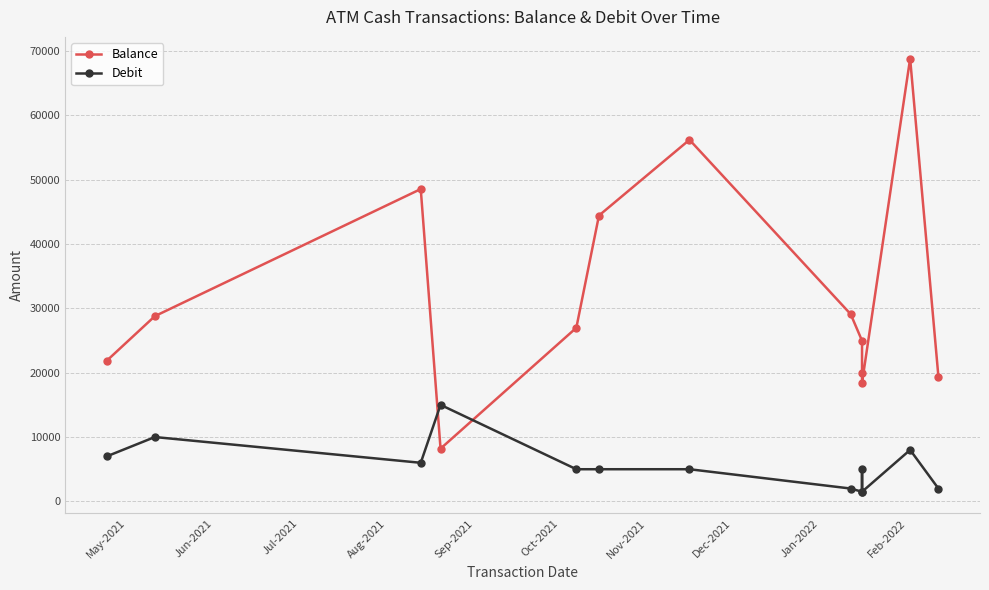

Reading right to left, extract all data points from this chart.

Balance: 19370.9	68790.6	18451.4	19951.4	24951.4	29076.4	56171.7	44406.2	26970.2	8198.7	48518.7	28775.8	21852.8
Debit: 2000.0	8000.0	1500.0	5000.0	1500.0	2000.0	5000.0	5000.0	5000.0	15000.0	6000.0	10000.0	7000.0